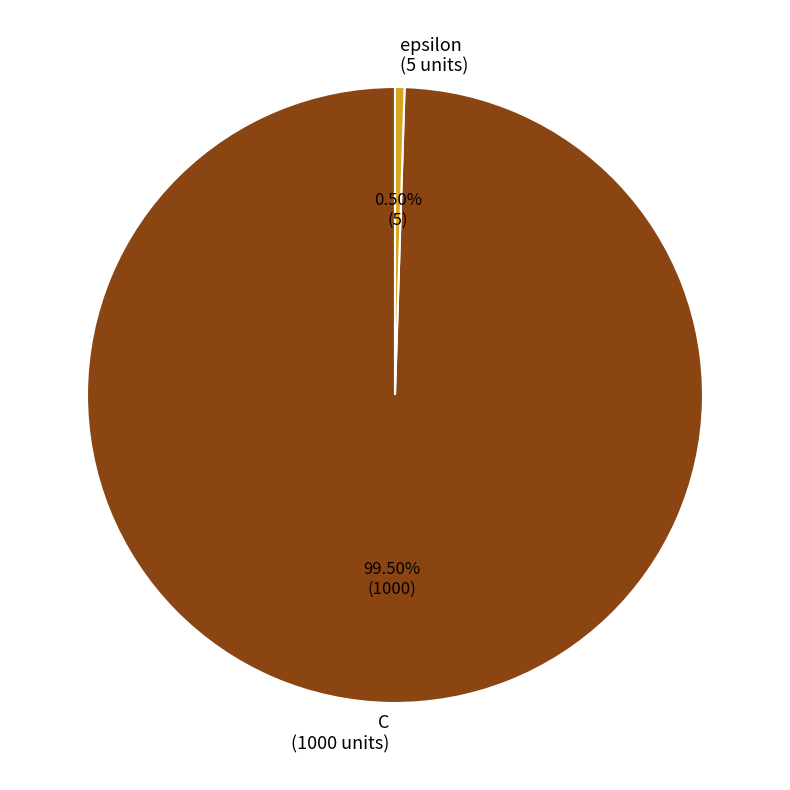

Is the sum of epsilon and C greater than half?

Yes